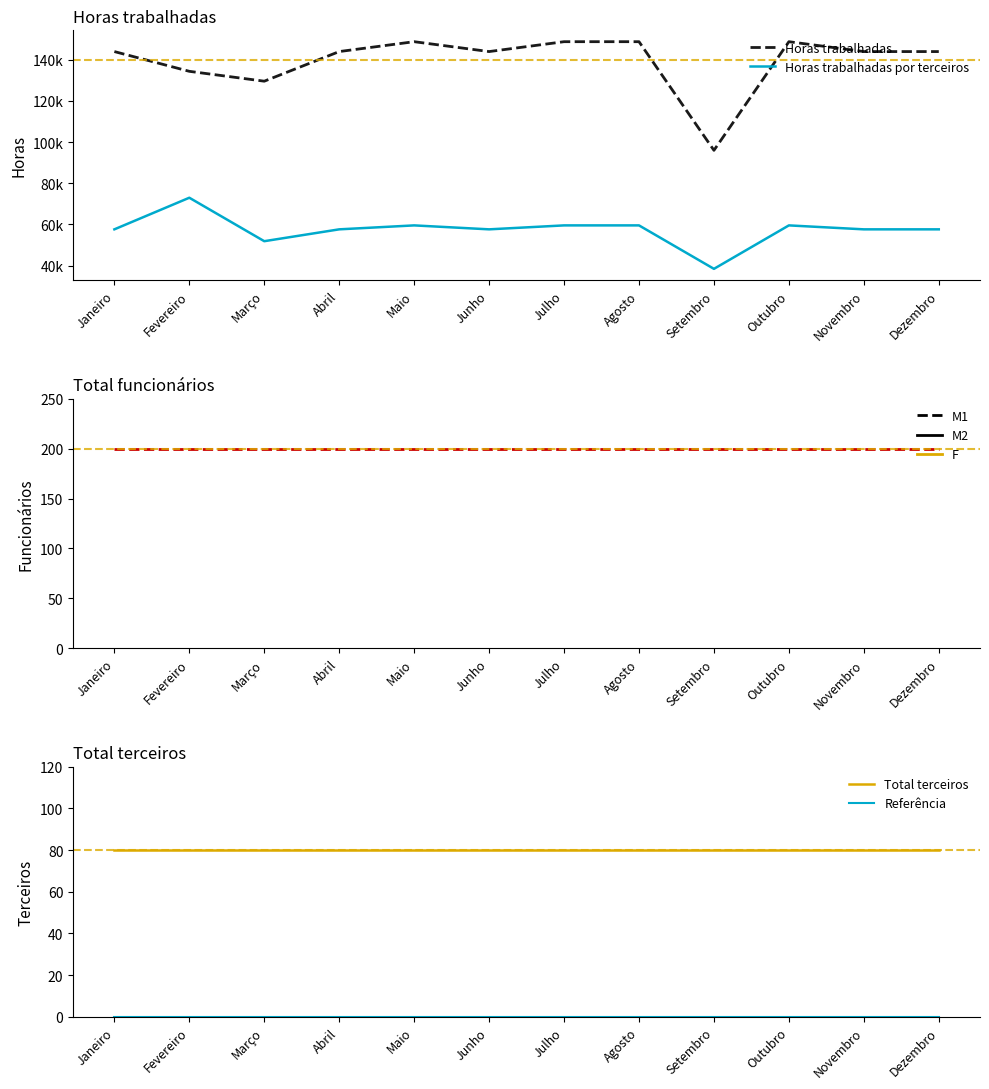

True or false: Total funcionários and Horas trabalhadas intersect in this chart.

False